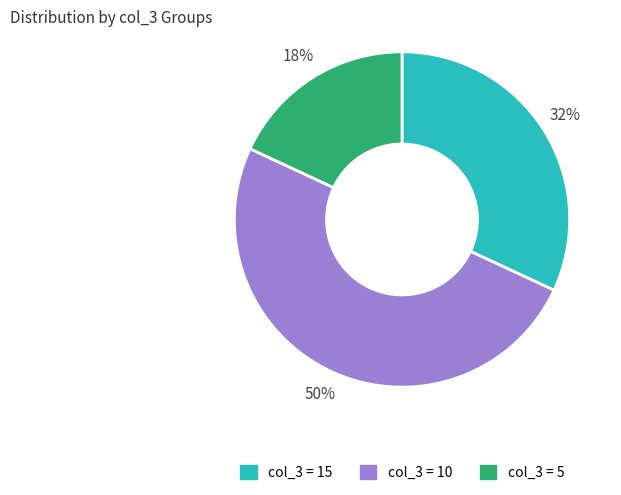

What percentage is the col_3 = 10 slice, to the nearest percent?

50%